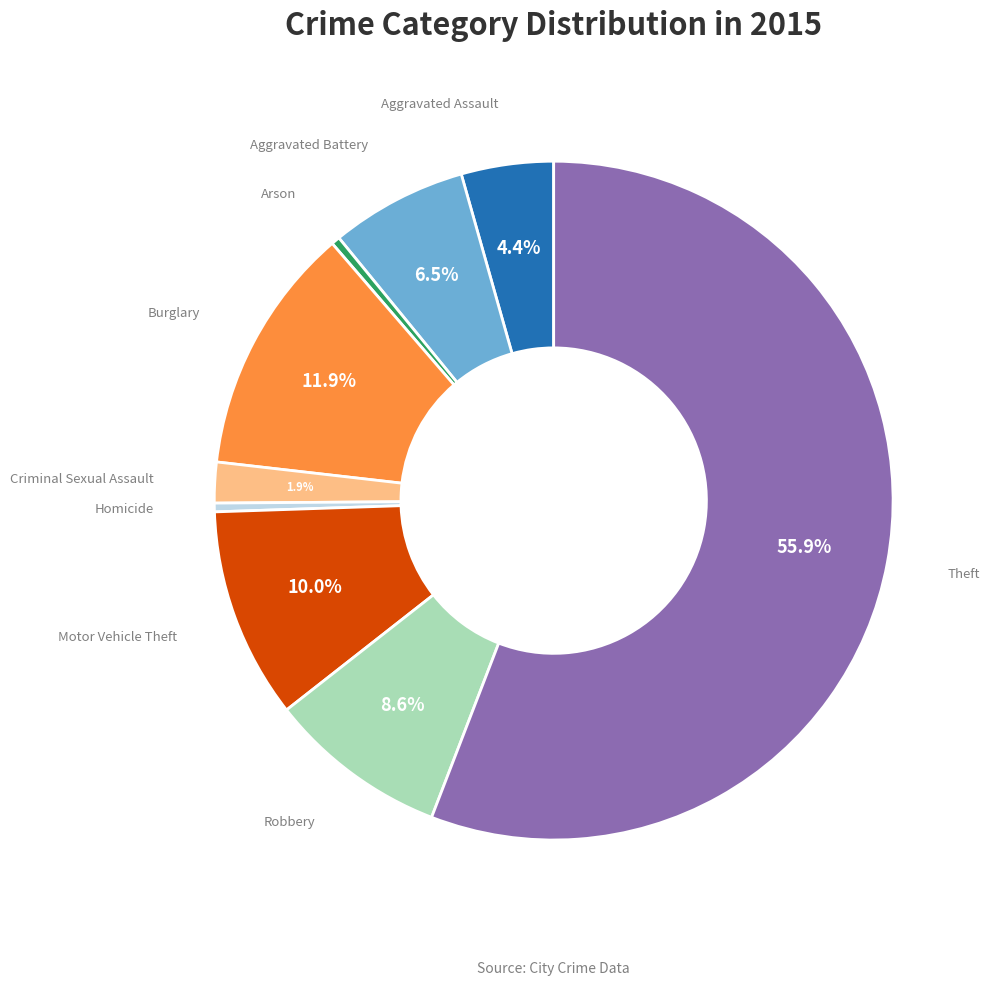

What is the ratio of the value at Motor Vehicle Theft to the value at Burglary?

0.8